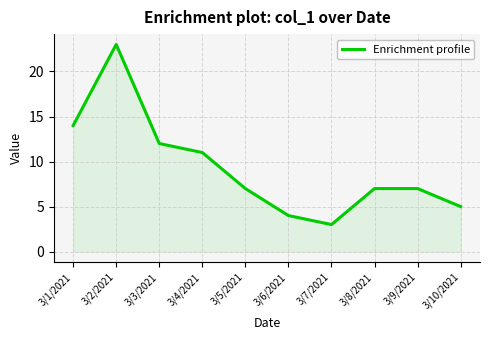

Which label corresponds to the smallest value in the chart?

3/7/2021